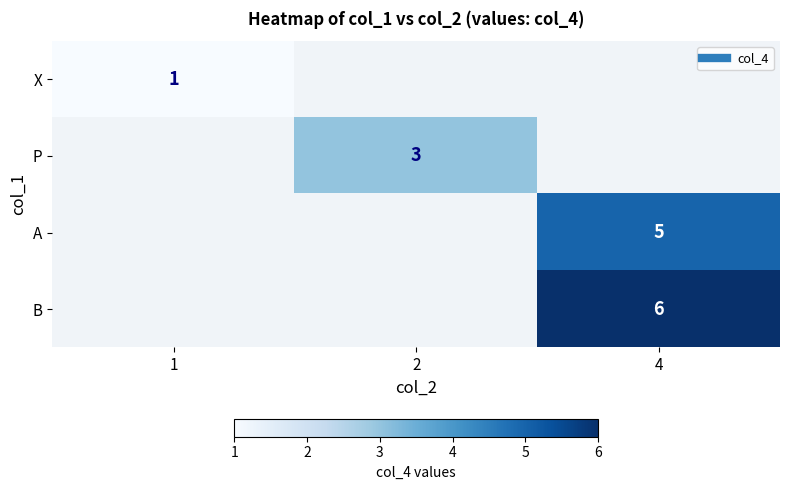

List the series in order of their overall mean, highest first.

X, P, A, B